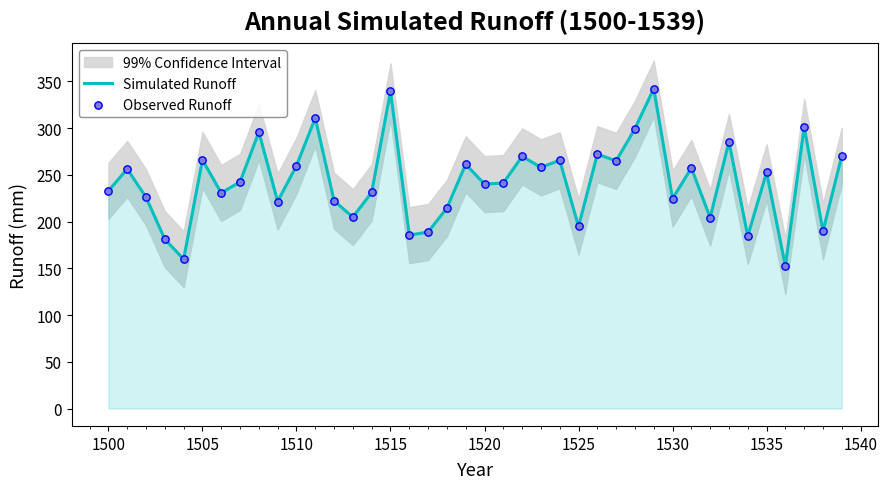

Which series has the largest Y range (max minus min)?

Simulated Runoff